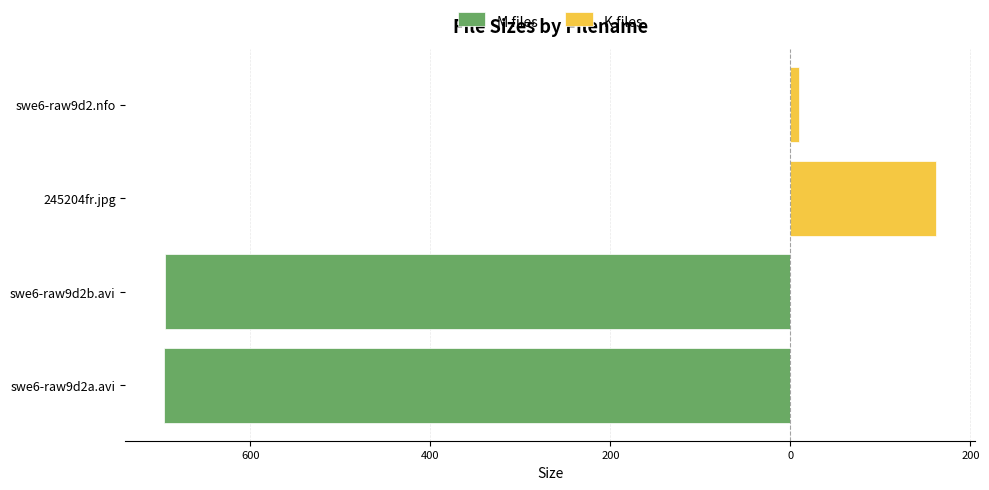

How many values in the M files series are below 0?

2